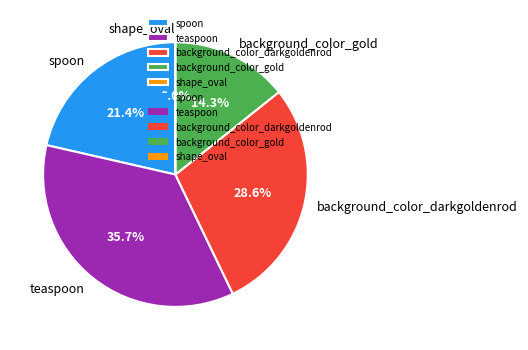

What percentage is NOT represented by shape_oval?

100.0%